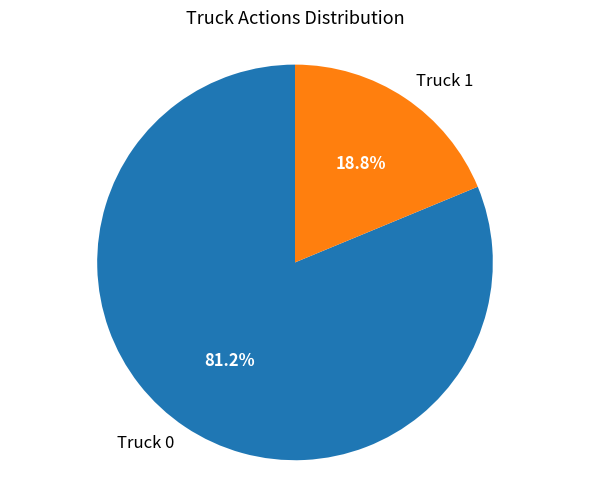

What is the ratio of the value at Truck 0 to the value at Truck 1?

4.3